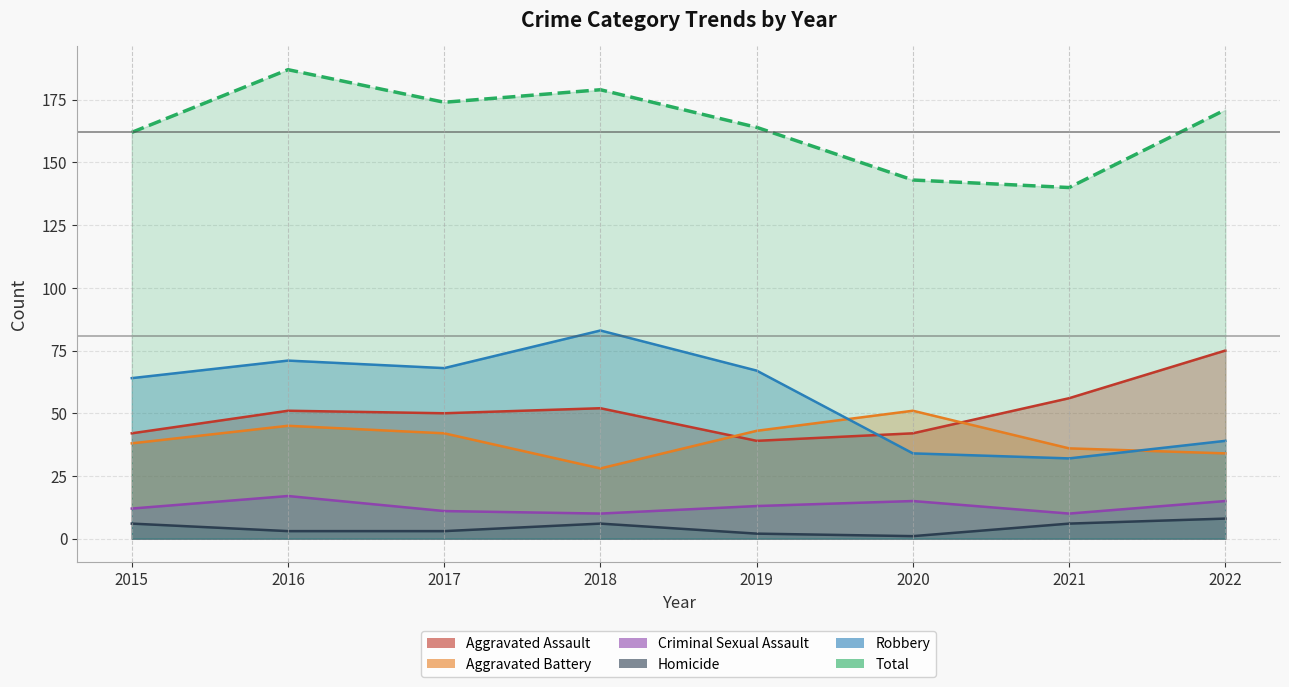

At which category does Aggravated Battery reach its first local peak?

2016